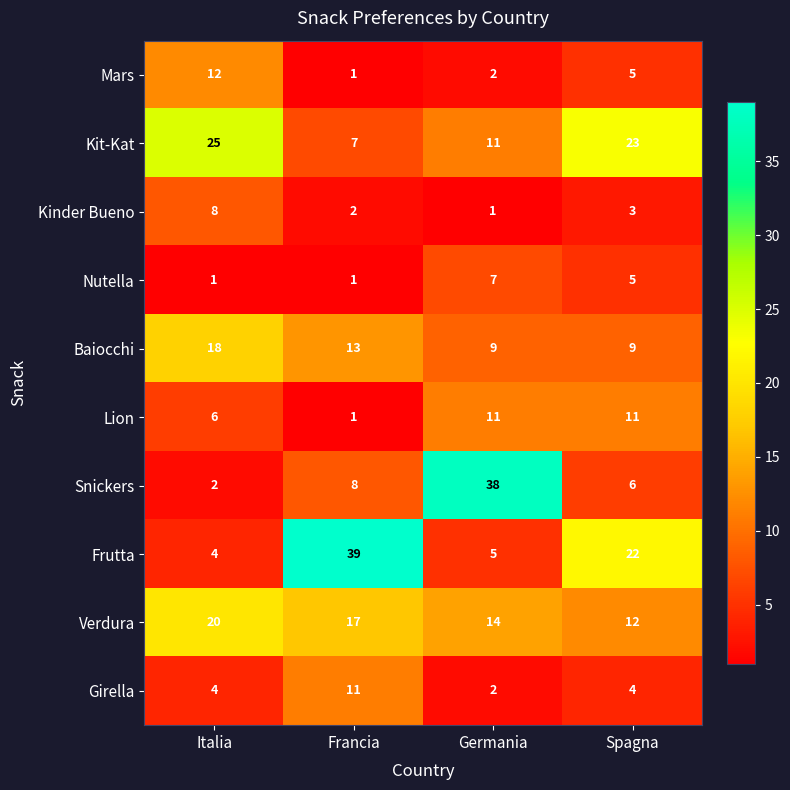

True or false: Kit-Kat has a value of 23 at Spagna.

True